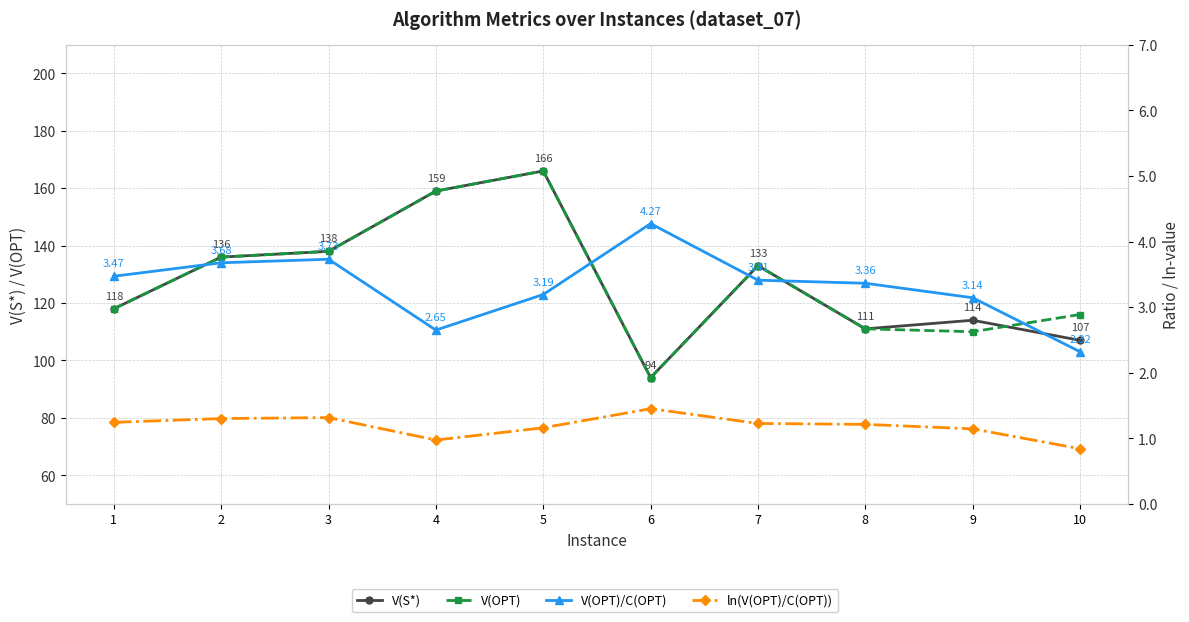

What is the difference between the V(S*) values at 5 and 8?

55.0